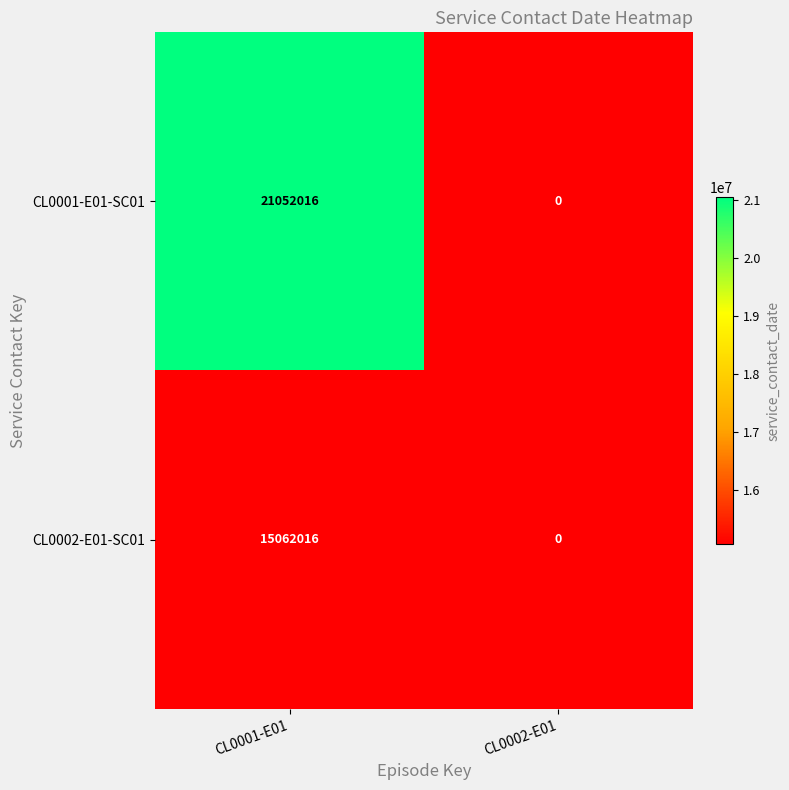

List the series in order of their peak value, lowest first.

CL0002-E01-SC01, CL0001-E01-SC01